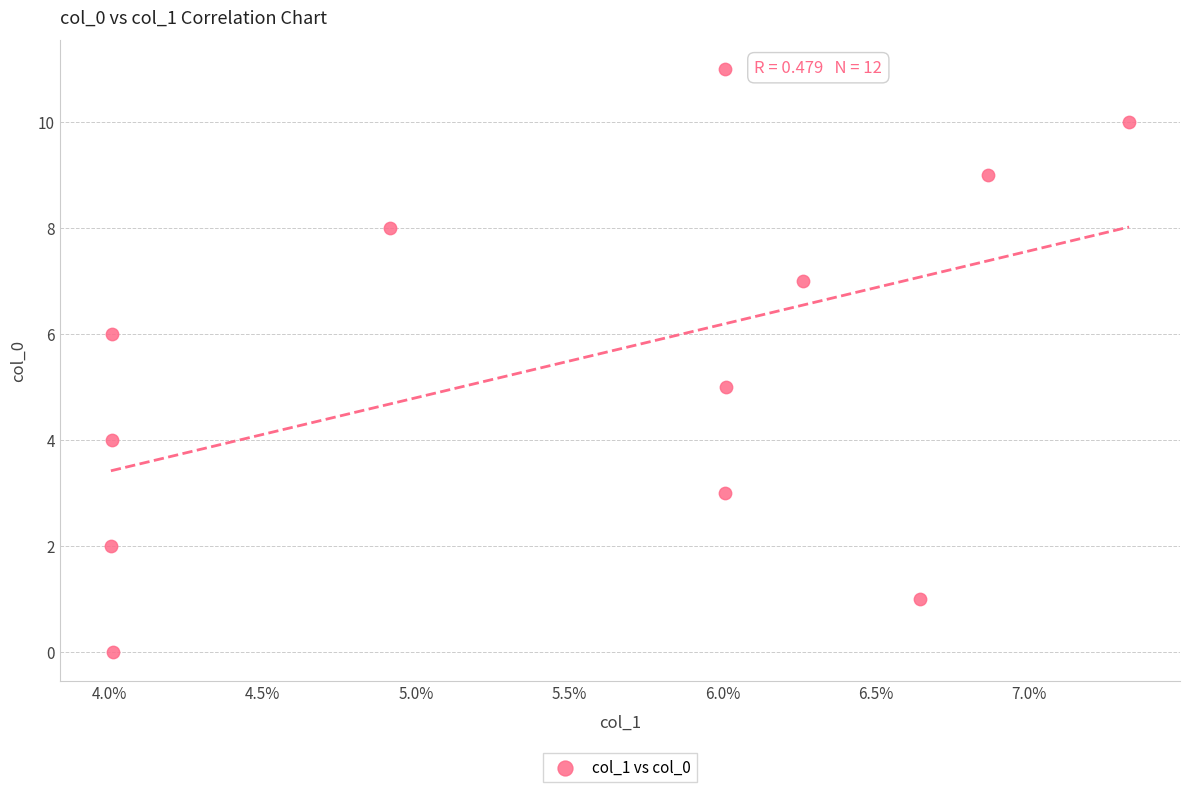

What is the average Y value?

6